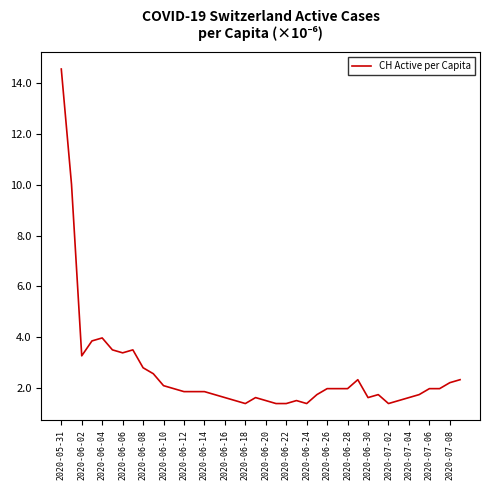

Reading right to left, what are all the values shown in this chart?

2.3	2.2	2.0	2.0	1.8	1.6	1.5	1.4	1.8	1.6	2.3	2.0	2.0	2.0	1.8	1.4	1.5	1.4	1.4	1.5	1.6	1.4	1.5	1.6	1.8	1.9	1.9	1.9	2.0	2.1	2.6	2.8	3.5	3.4	3.5	4.0	3.9	3.3	10.0	14.5